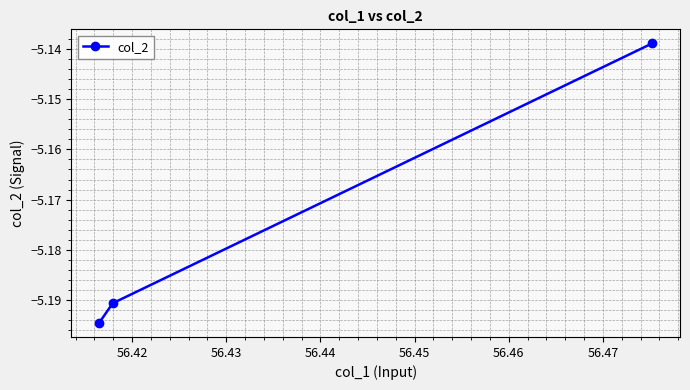

What is the difference between the maximum and minimum values?

0.1